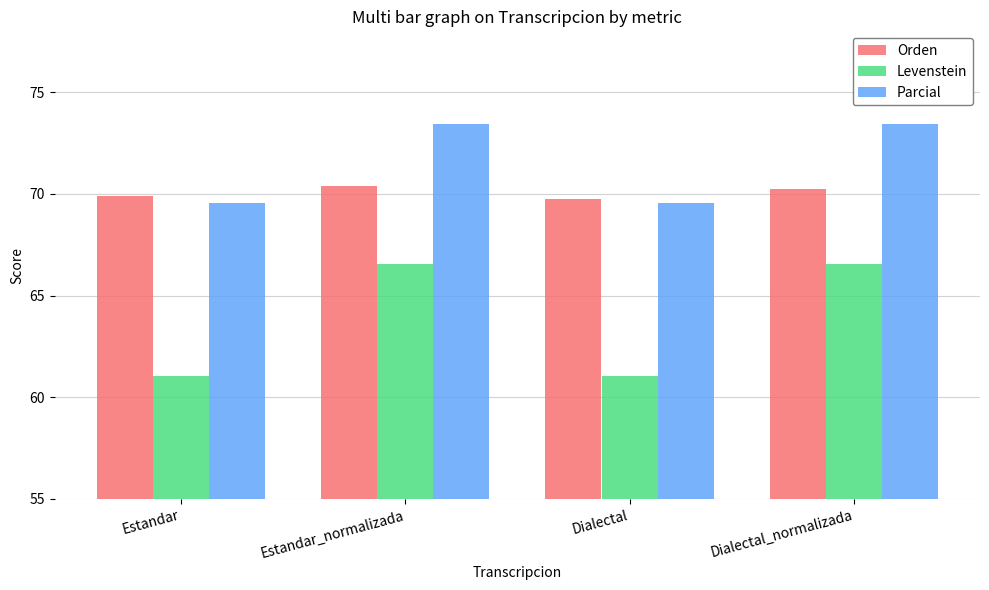

What value does the Levenstein series have at Dialectal?

61.0